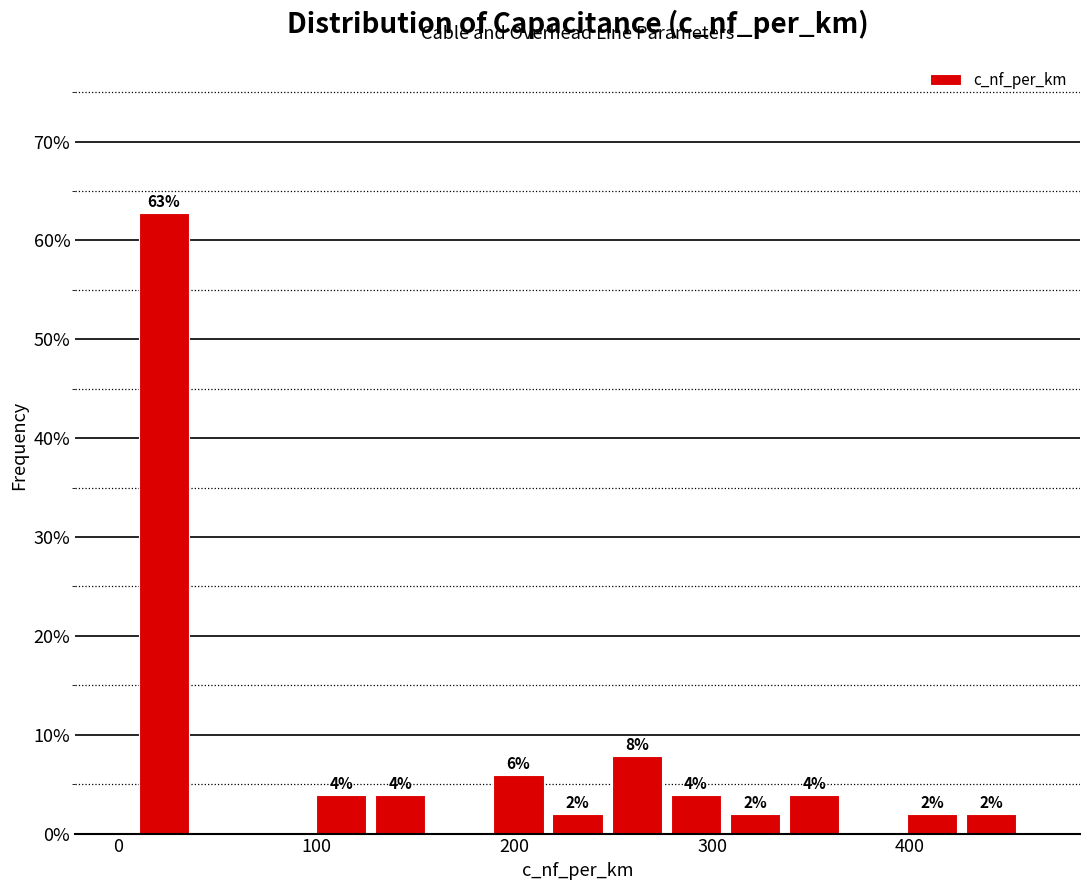

Read against the x-axis, roughly where is the centre of the tallest bar?

20